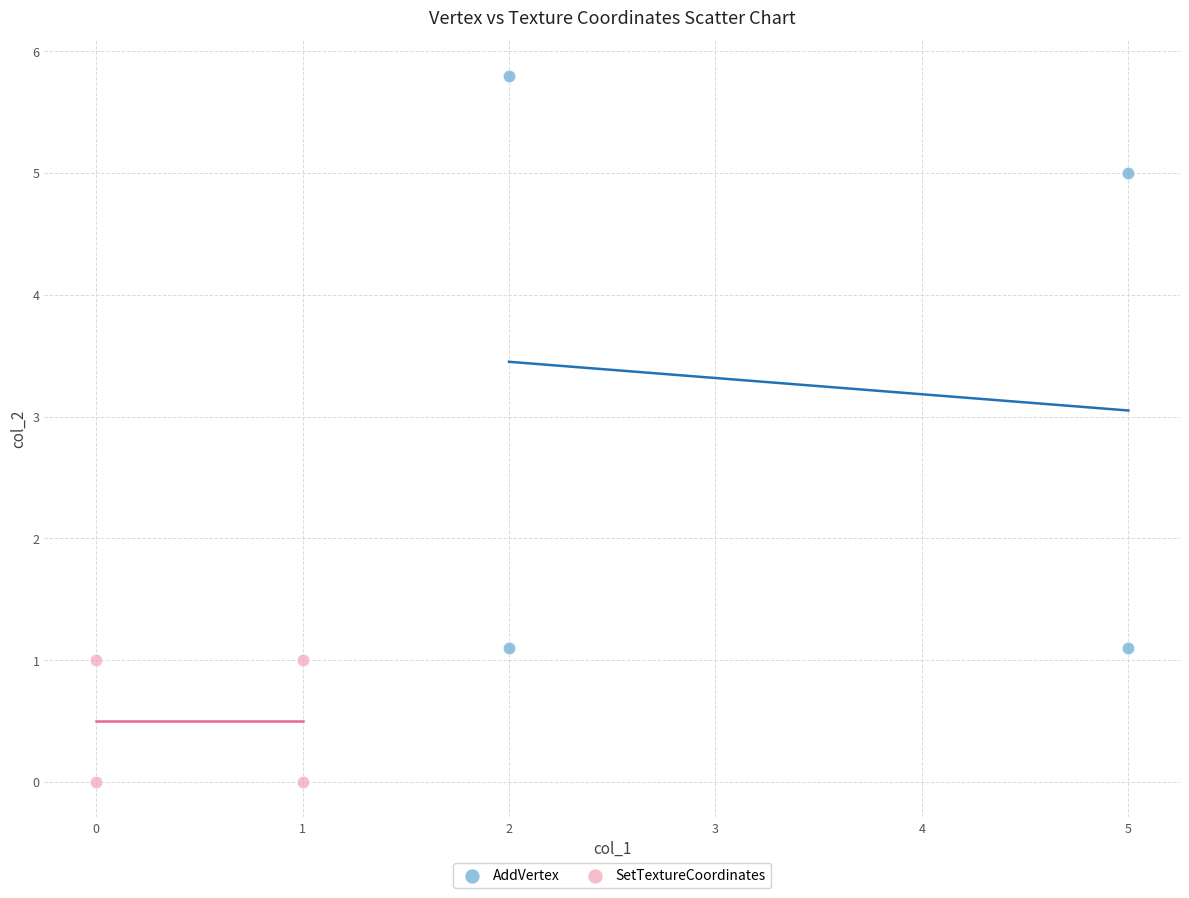

Which series contains the highest Y value?

AddVertex